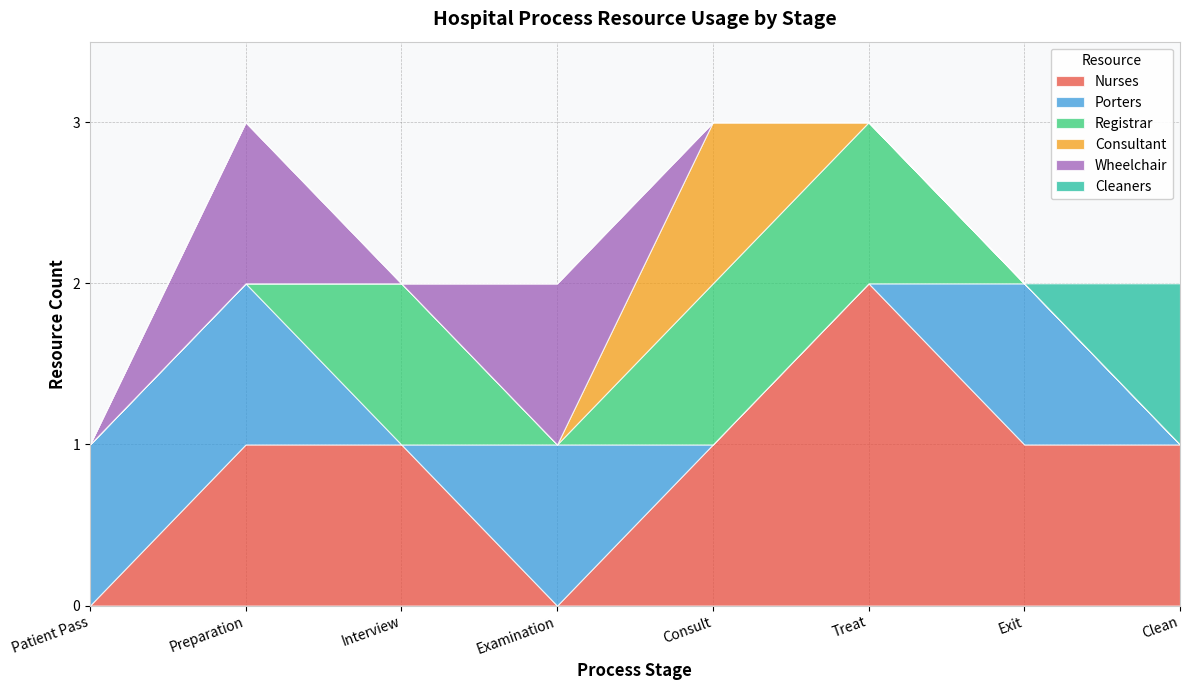

The value of Nurses at Treat is 1. True or false?

False